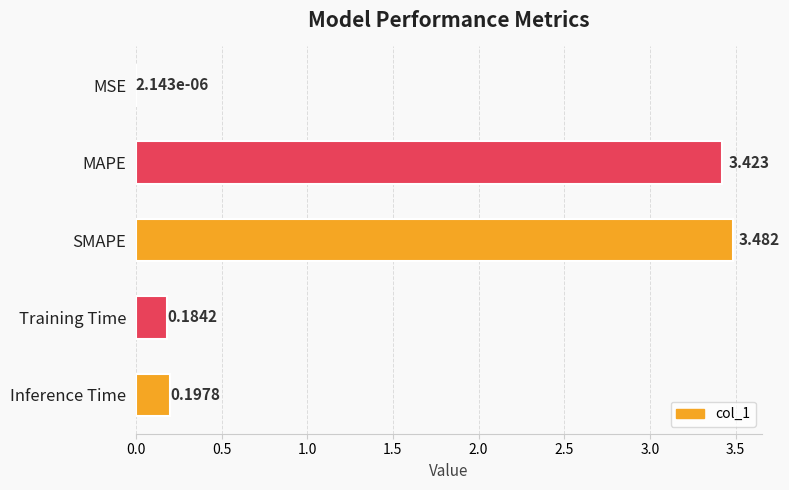

At which category does the chart reach its peak across all series?

SMAPE